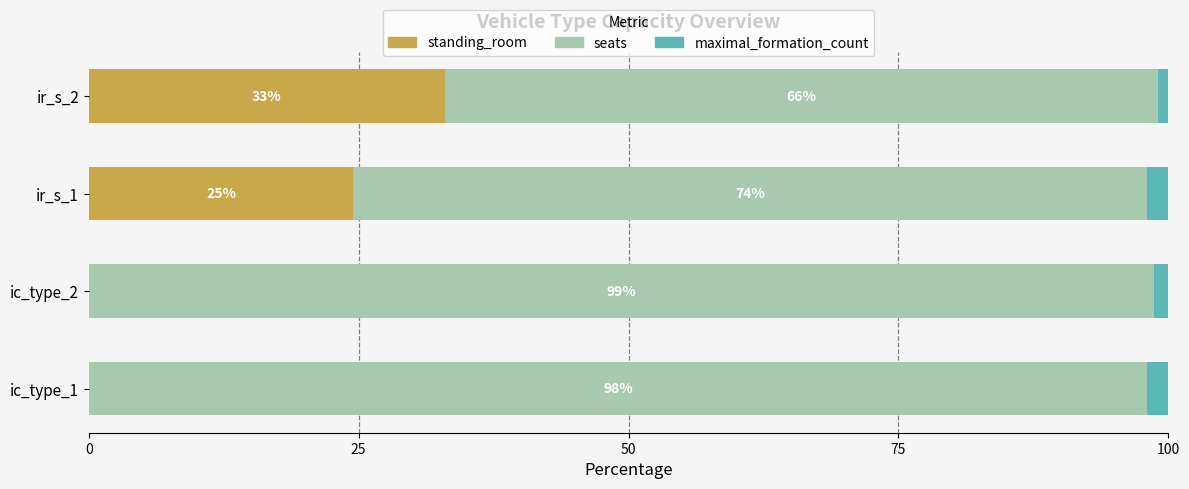

The value of standing_room at ic_type_2 is 12.0. True or false?

False